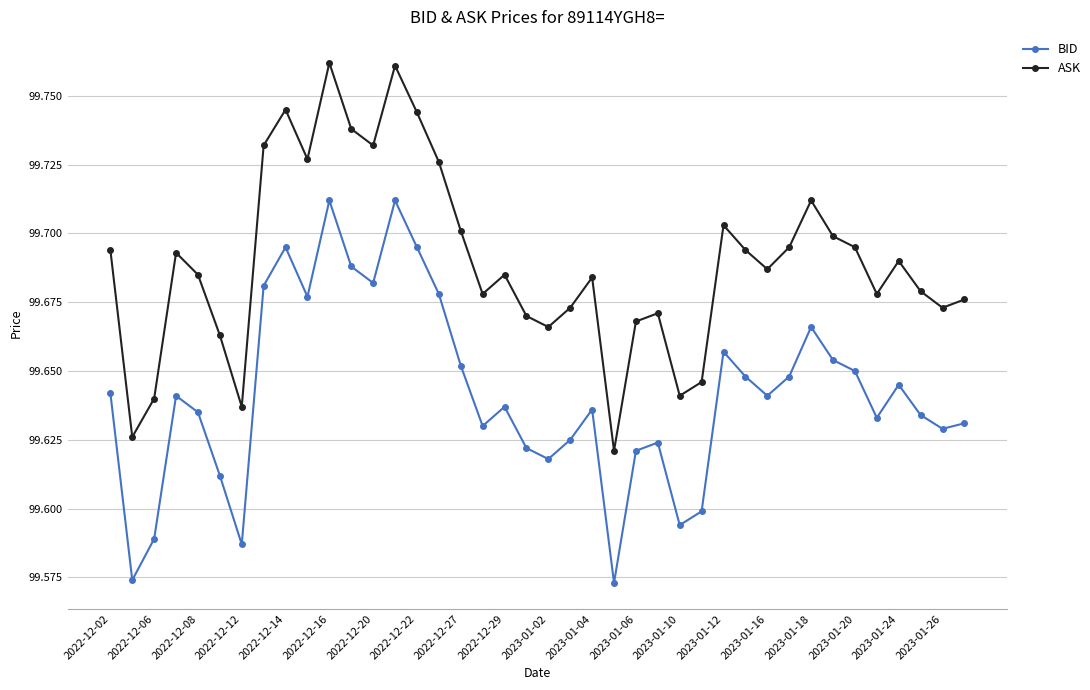

What are all the series names shown in the legend?

BID, ASK